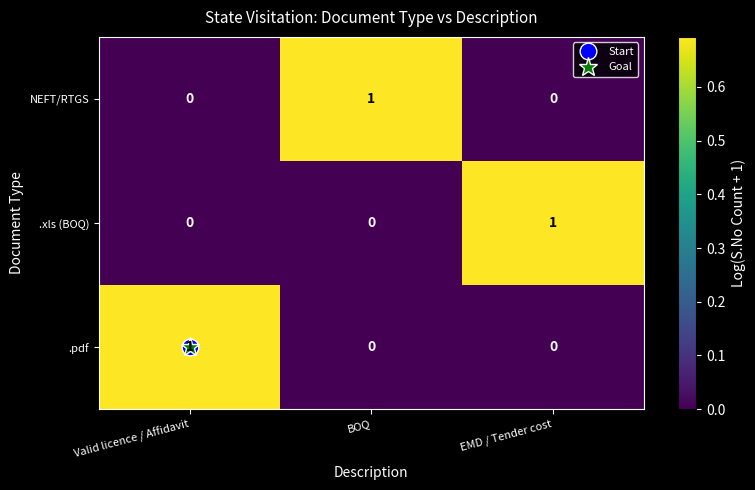

The NEFT/RTGS series shows 0 at Valid licence / Affidavit. True or false?

True